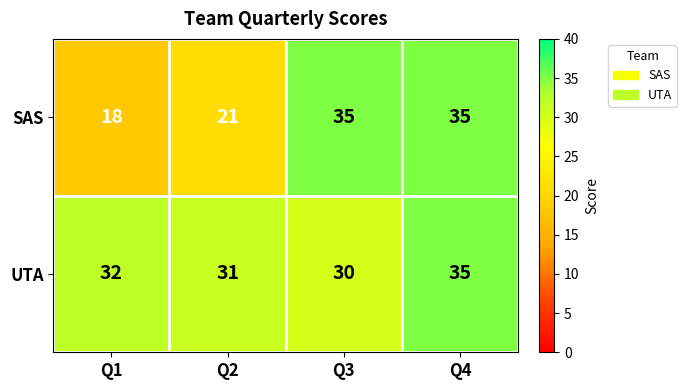

Reading left to right, extract all data points from this chart.

SAS: Q1=18	Q2=21	Q3=35	Q4=35
UTA: Q1=32	Q2=31	Q3=30	Q4=35